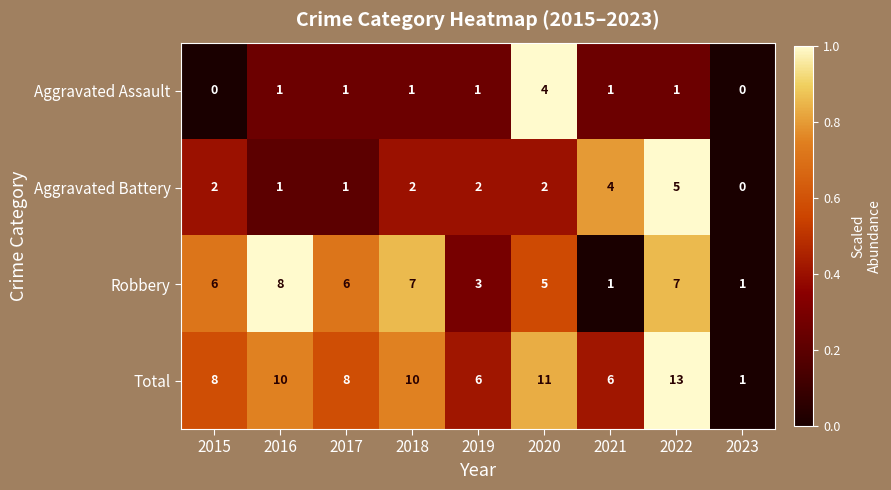

Which series has the largest total across all categories?

Total